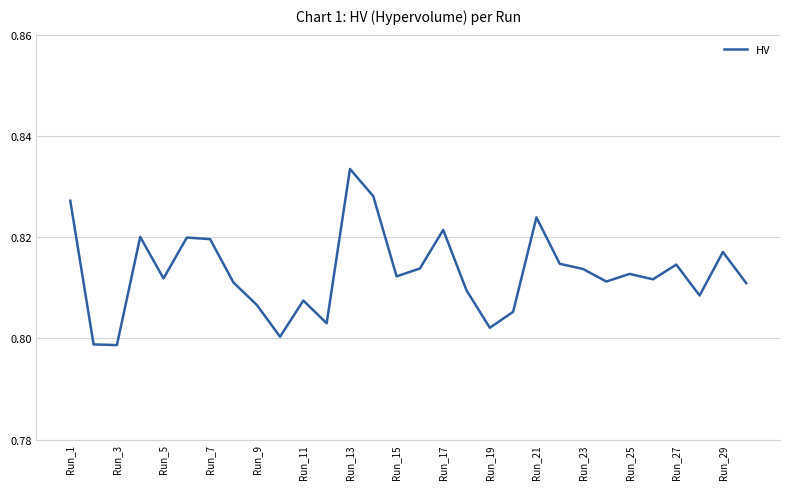

Does the chart display data point markers on the line(s)?

No